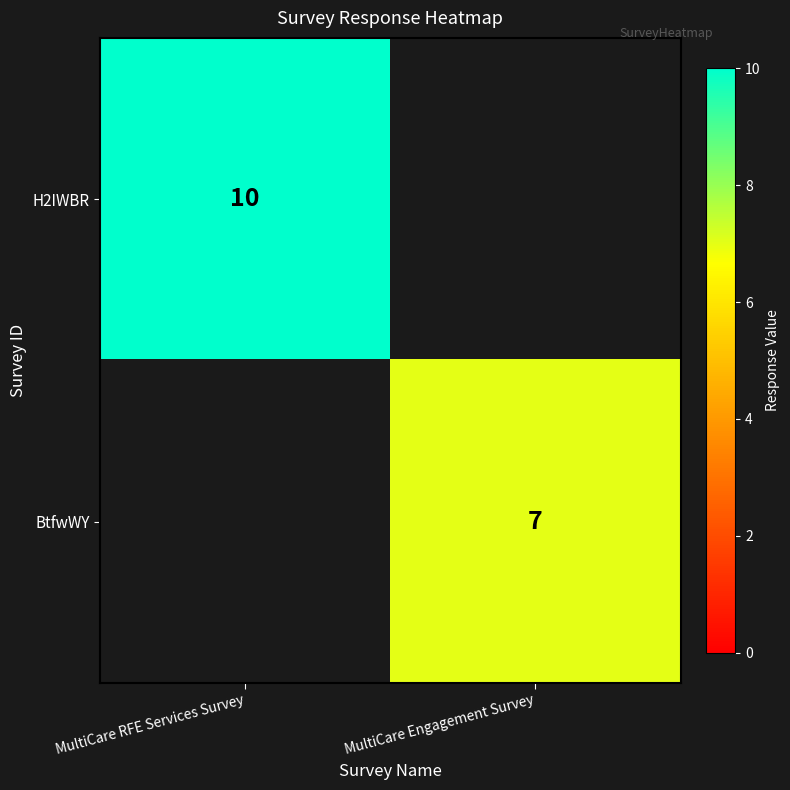

What is the smallest value displayed?

7.0